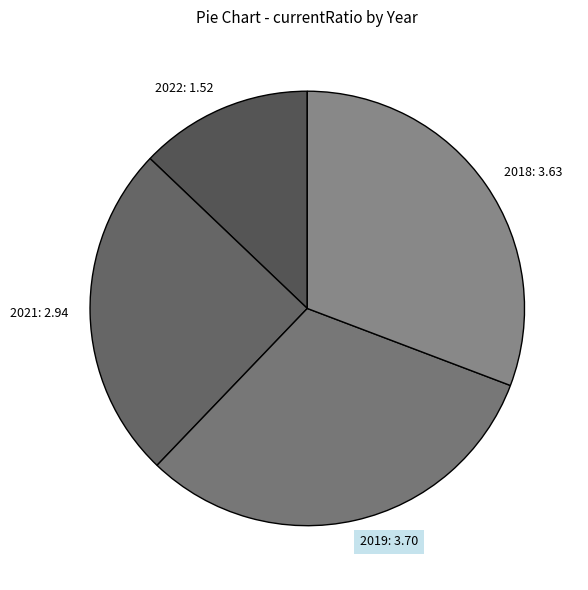

Combined, do 2019: 3.70 and 2021: 2.94 account for over 50%?

Yes